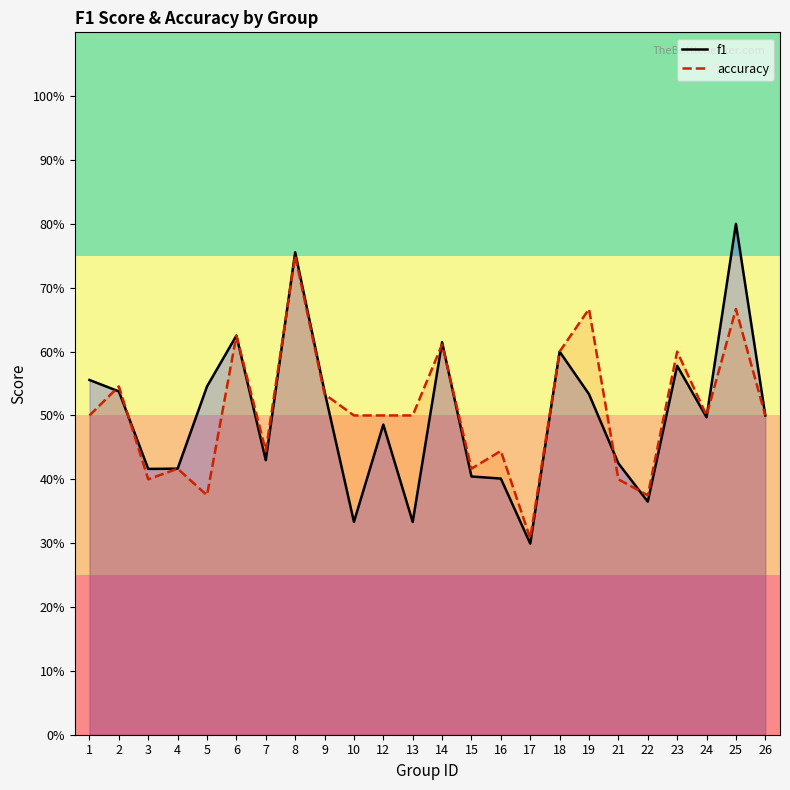

At which label is accuracy closest to 0?

17